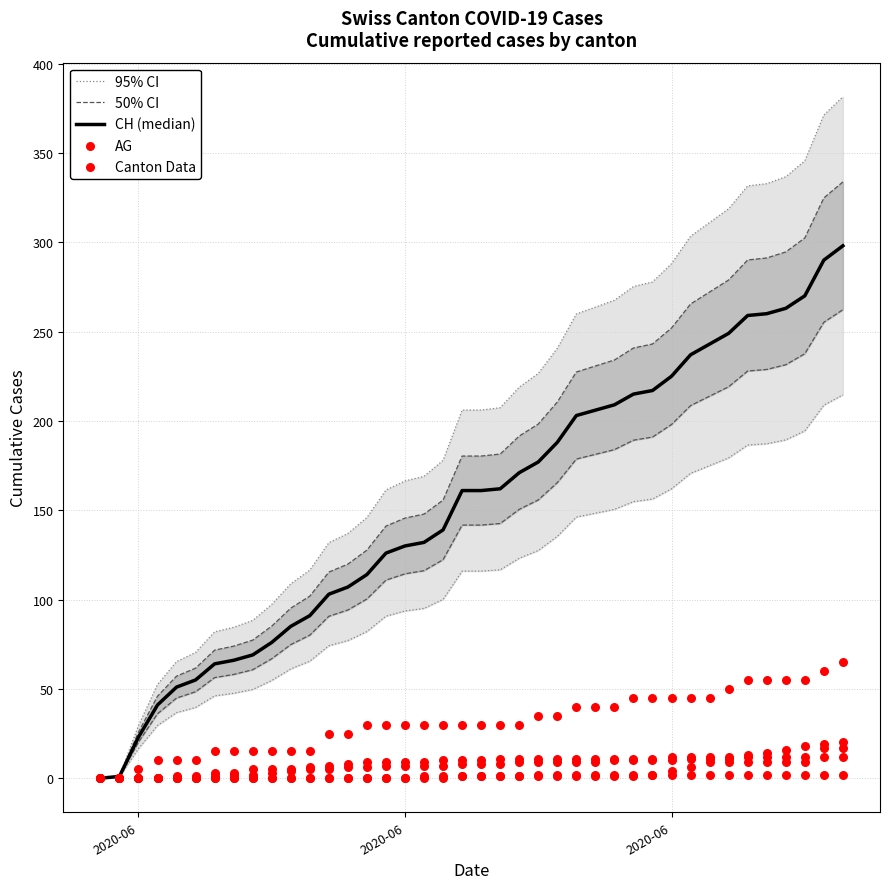

Is the value of 50% CI at 14 greater than the value of CH (median) at 27?

No